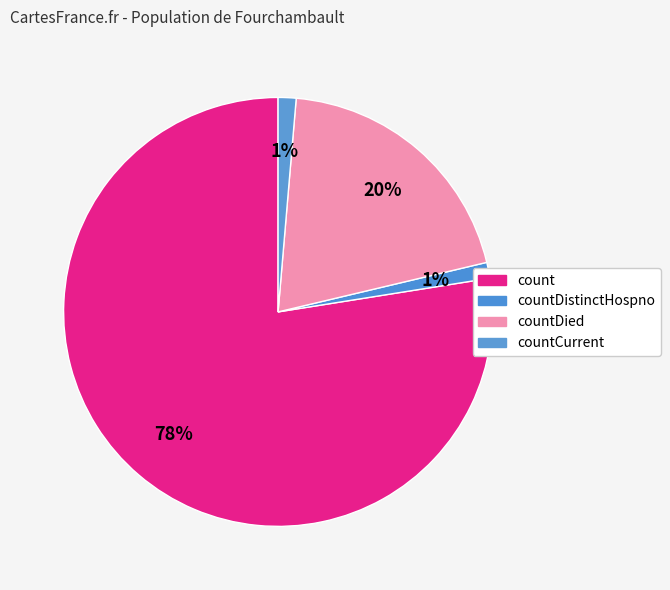

How many segments does this pie chart have?

4